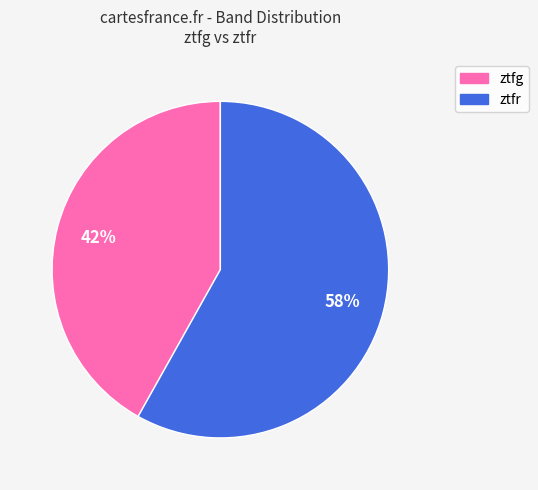

What is the ratio of the value at ztfr to the value at ztfg?

1.4